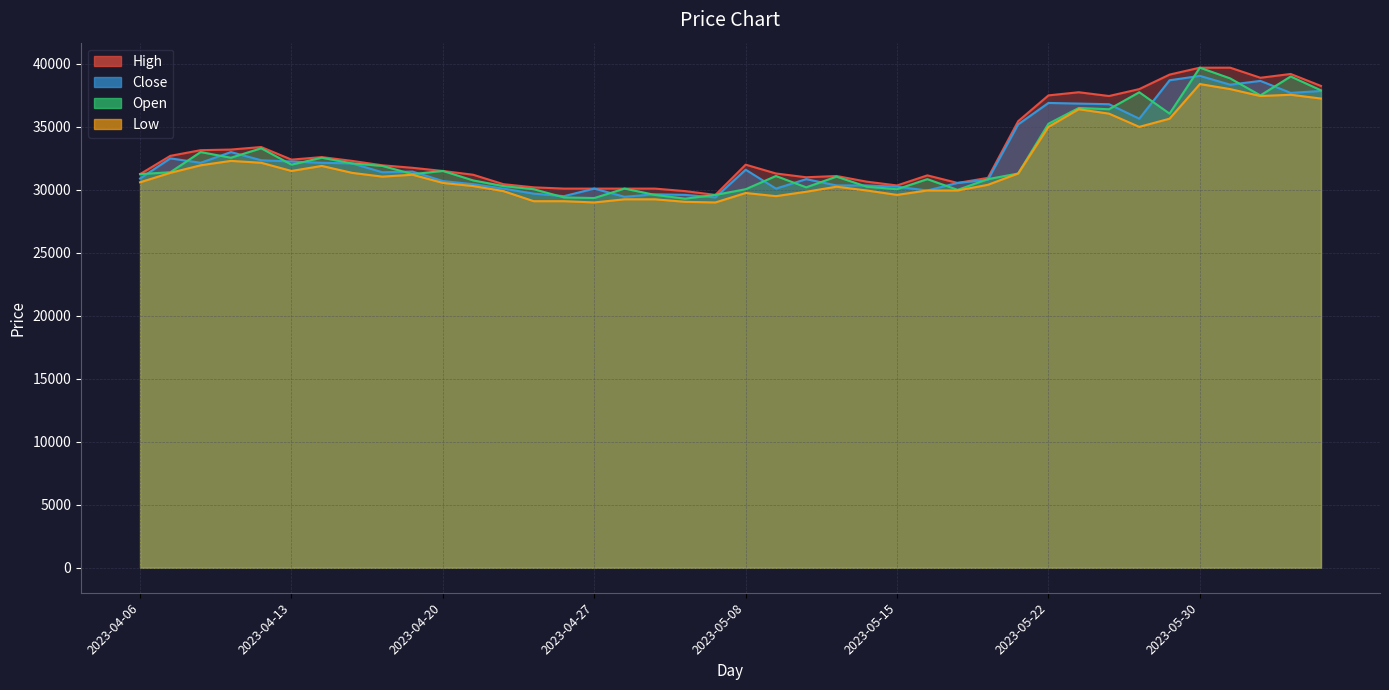

Rank the series at 2023-05-12 from lowest to highest value.

Low, Open, Close, High